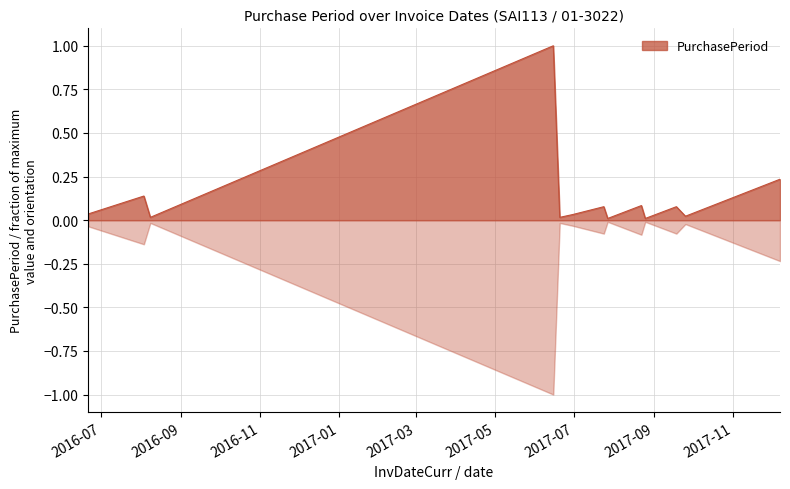

Reading left to right, what are all the values shown in this chart?

2016-06-21=0.0	2016-08-03=0.1	2016-08-08=0.0	2017-06-15=1.0	2017-06-20=0.0	2017-06-30=0.0	2017-07-24=0.1	2017-07-27=0.0	2017-08-22=0.1	2017-08-25=0.0	2017-09-18=0.1	2017-09-25=0.0	2017-12-07=0.2